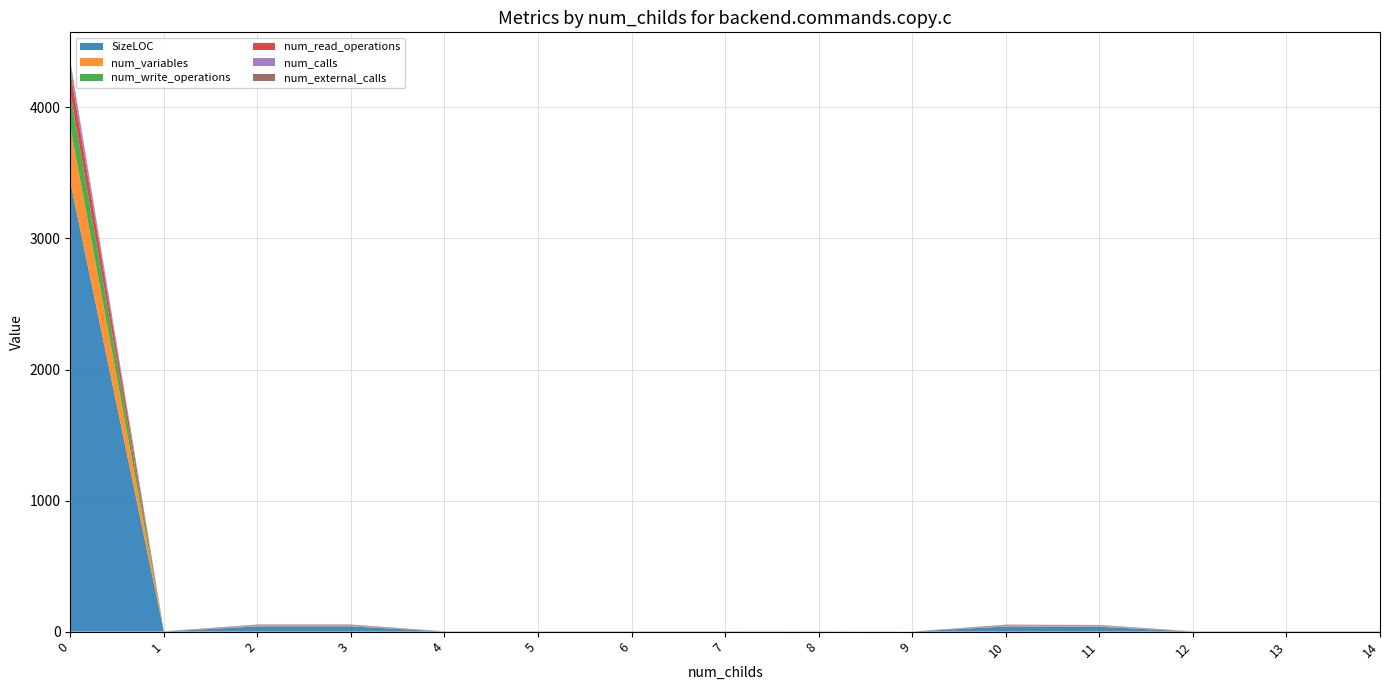

Reading right to left, list all the values displayed in this chart.

SizeLOC: 1	1	1	37	39	1	2	1	1	1	1	40	40	1	3434
num_variables: 1	1	1	4	4	0	0	1	1	1	1	4	4	1	422
num_write_operations: 1	1	1	2	2	0	0	1	1	1	1	2	2	1	260
num_read_operations: 0	0	0	2	2	0	0	0	0	0	0	2	2	0	162
num_calls: 0	0	0	3	3	0	0	0	0	0	0	3	3	0	53
num_external_calls: 0	0	0	3	3	0	0	0	0	0	0	3	3	0	24